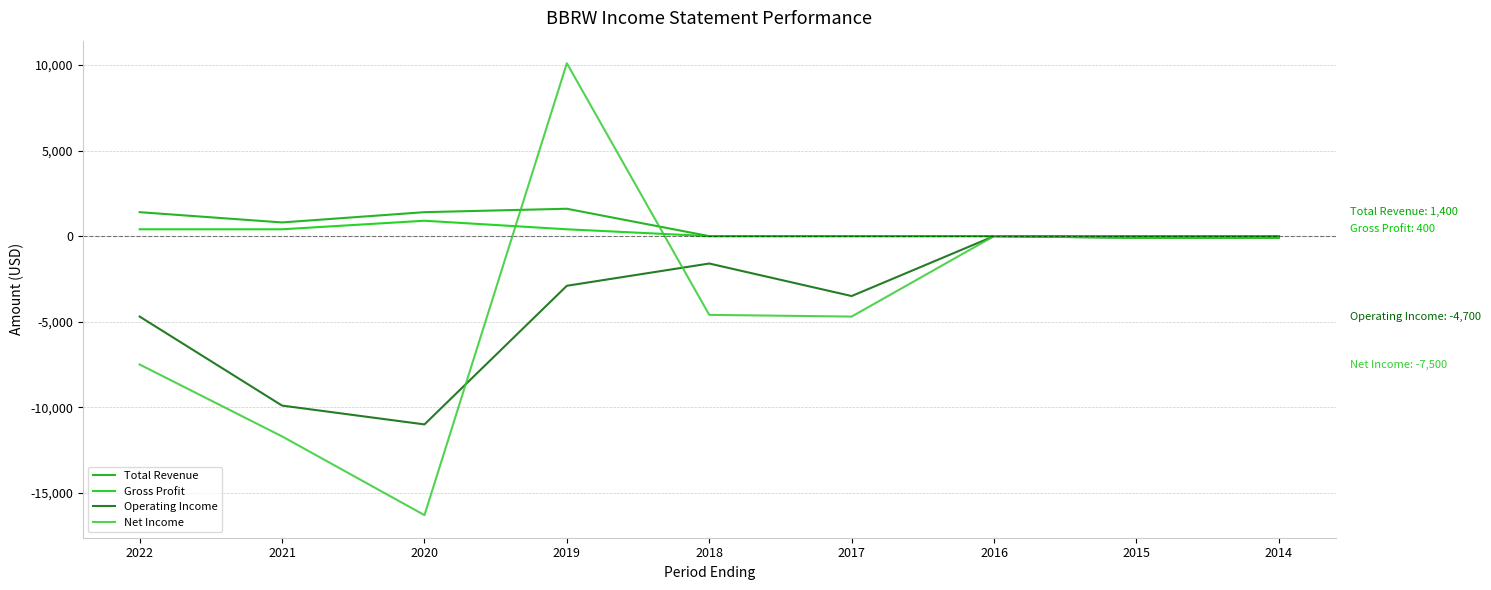

At which category does the chart reach its minimum across all series?

2020